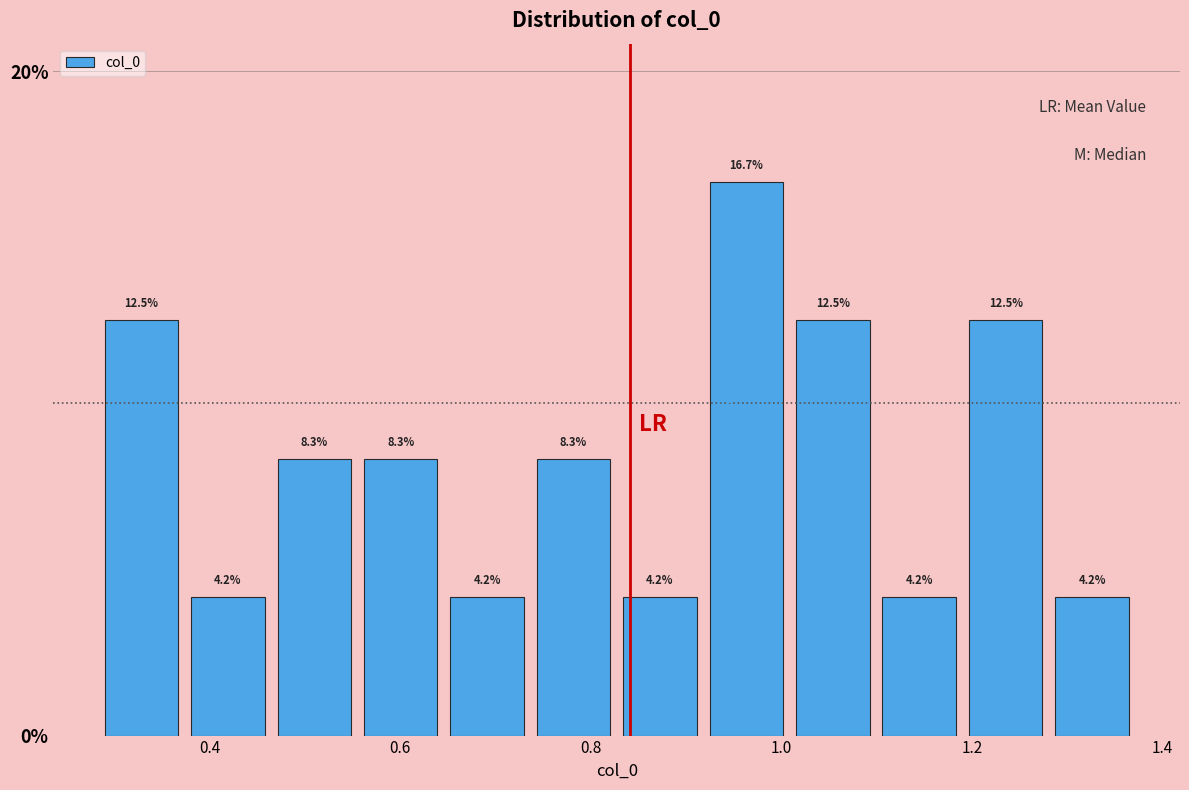

Reading left to right, list every bar in this chart as the range it spans on the x-axis followed by its height. The bar edges are not printed on the chart, so give them approximately, as read against the axis.

0.28 to 0.38: 12.5
0.38 to 0.46: 4.2
0.46 to 0.56: 8.3
0.56 to 0.64: 8.3
0.64 to 0.74: 4.2
0.74 to 0.82: 8.3
0.82 to 0.92: 4.2
0.92 to 1.00: 16.7
1.00 to 1.10: 12.5
1.10 to 1.20: 4.2
1.20 to 1.28: 12.5
1.28 to 1.38: 4.2